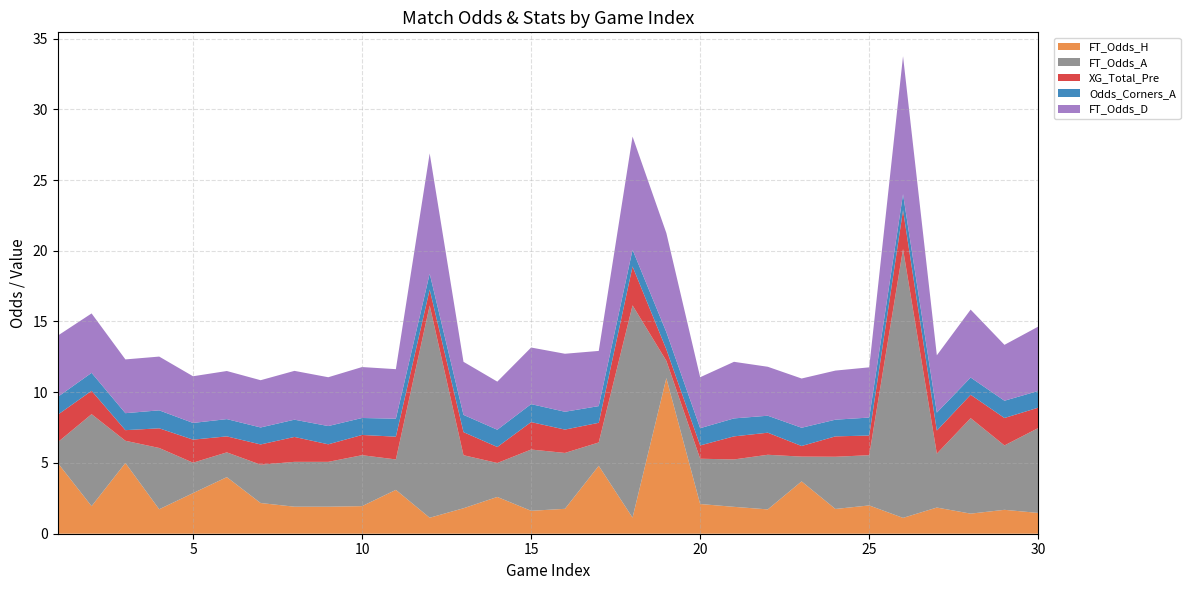

Reading left to right, list all the values displayed in this chart.

FT_Odds_H: 1=5.0	2=1.9	3=5.0	4=1.7	5=2.9	6=4.0	7=2.2	8=1.9	9=1.9	10=1.9	11=3.1	12=1.1	13=1.8	14=2.6	15=1.6	16=1.8	17=4.8	18=1.1	19=11.0	20=2.1	21=1.9	22=1.7	23=3.7	24=1.8	25=2.0	26=1.1	27=1.9	28=1.4	29=1.7	30=1.5
FT_Odds_A: 1=1.5	2=6.5	3=1.6	4=4.3	5=2.1	6=1.8	7=2.7	8=3.2	9=3.2	10=3.6	11=2.1	12=15.0	13=3.8	14=2.4	15=4.3	16=4.0	17=1.6	18=15.0	19=1.2	20=3.2	21=3.4	22=3.9	23=1.8	24=3.7	25=3.5	26=19.0	27=3.8	28=6.8	29=4.5	30=6.0
XG_Total_Pre: 1=1.9	2=1.6	3=0.8	4=1.4	5=1.6	6=1.1	7=1.4	8=1.8	9=1.2	10=1.4	11=1.6	12=1.1	13=1.6	14=1.1	15=1.9	16=1.6	17=1.4	18=2.8	19=0.8	20=0.9	21=1.6	22=1.6	23=0.8	24=1.4	25=1.4	26=2.8	27=1.6	28=1.6	29=1.9	30=1.4
Odds_Corners_A: 1=1.3	2=1.3	3=1.2	4=1.3	5=1.2	6=1.2	7=1.2	8=1.2	9=1.3	10=1.2	11=1.3	12=1.1	13=1.2	14=1.2	15=1.3	16=1.3	17=1.2	18=1.2	19=1.2	20=1.2	21=1.3	22=1.2	23=1.3	24=1.2	25=1.3	26=1.1	27=1.3	28=1.2	29=1.2	30=1.2
FT_Odds_D: 1=4.3	2=4.2	3=3.8	4=3.8	5=3.3	6=3.4	7=3.3	8=3.5	9=3.5	10=3.6	11=3.5	12=8.5	13=3.8	14=3.4	15=4.0	16=4.1	17=3.9	18=8.0	19=7.0	20=3.6	21=4.0	22=3.5	23=3.5	24=3.5	25=3.5	26=9.8	27=4.0	28=4.8	29=4.0	30=4.5